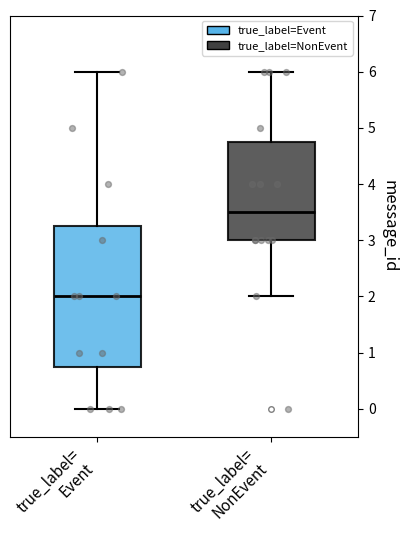

Where is the upper edge of the box for true_label= Event on the y-axis? The values are not printed on the chart, so give them approximately, as read against the axis.

3.3